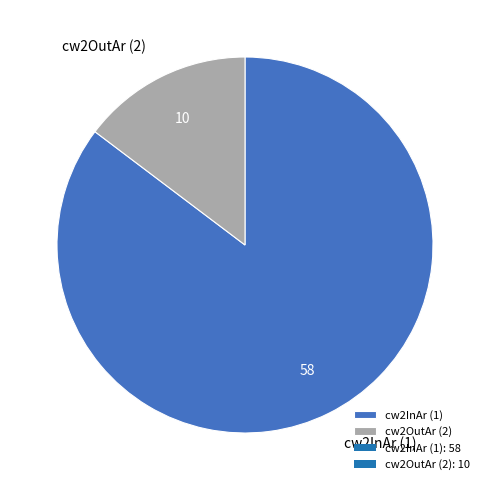

How many segments does this pie chart have?

2